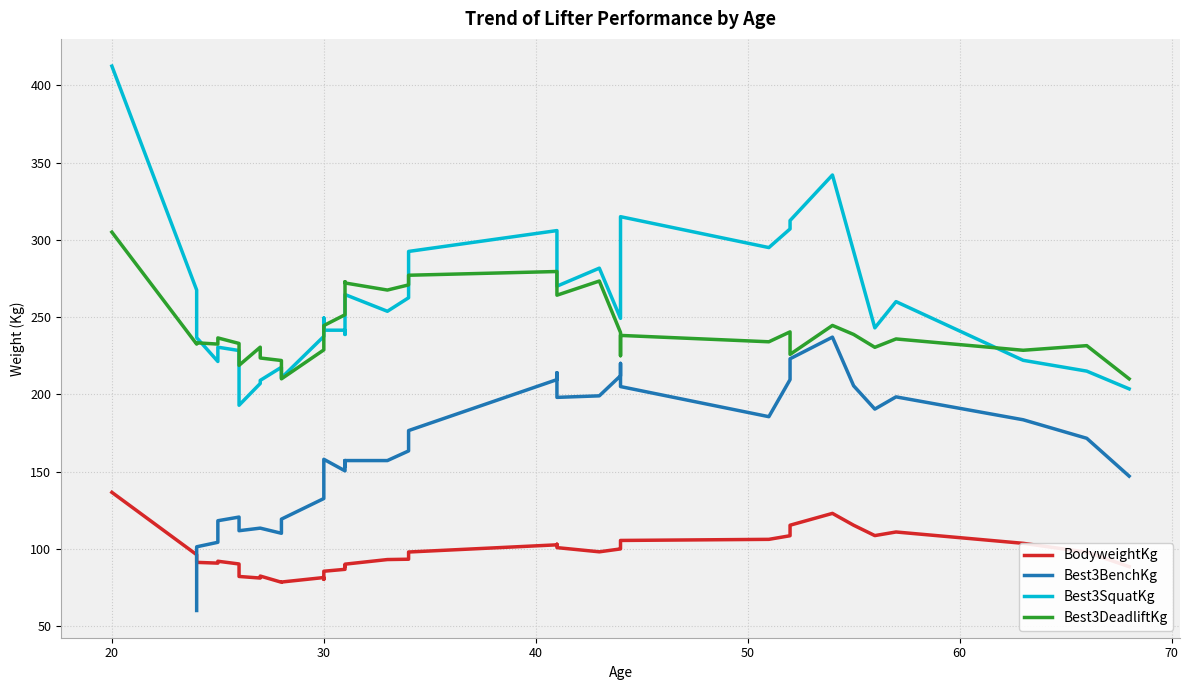

True or false: BodyweightKg and Best3DeadliftKg cross at least once.

False